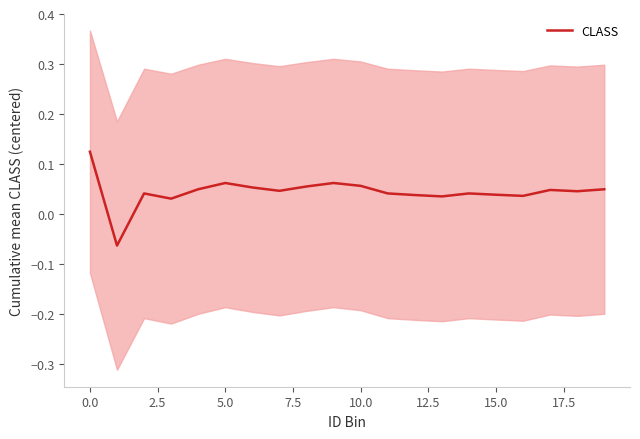

How many interior local valleys (lower than both neighbors) does the data have?

6